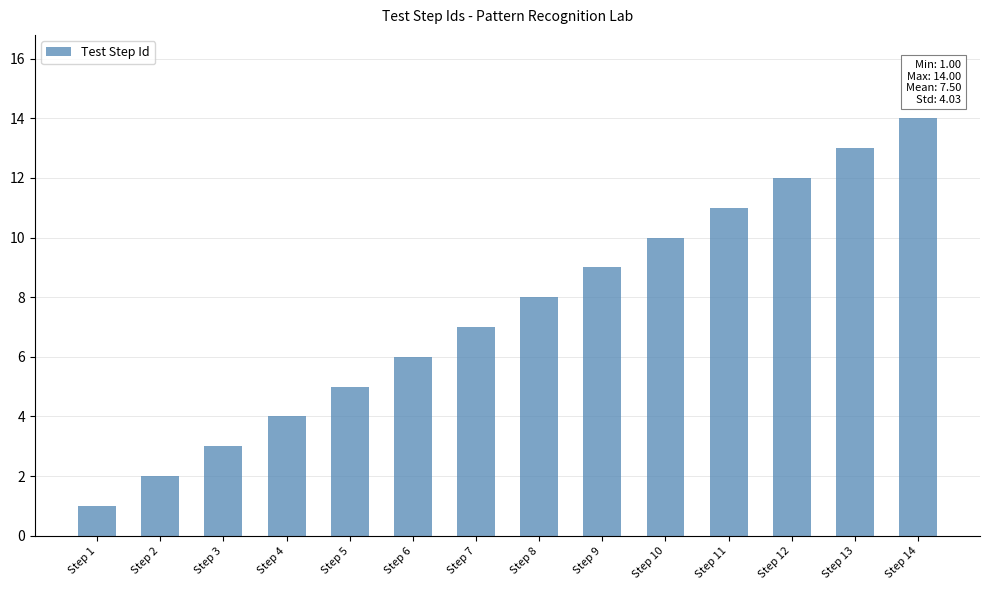

List the labels in order of value, largest first.

Step 14, Step 13, Step 12, Step 11, Step 10, Step 9, Step 8, Step 7, Step 6, Step 5, Step 4, Step 3, Step 2, Step 1